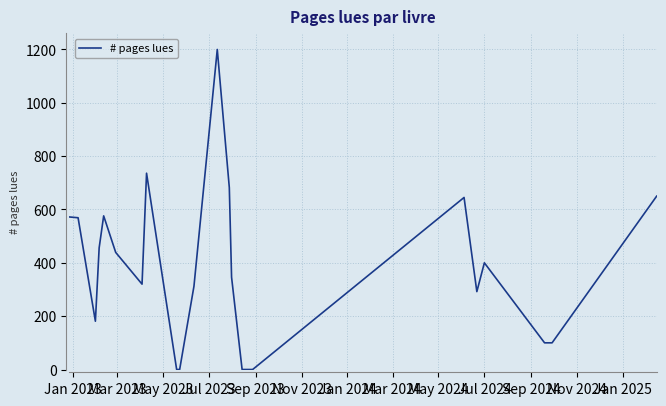

How many points are lower than both their immediate neighbors (excluding endpoints)?

3